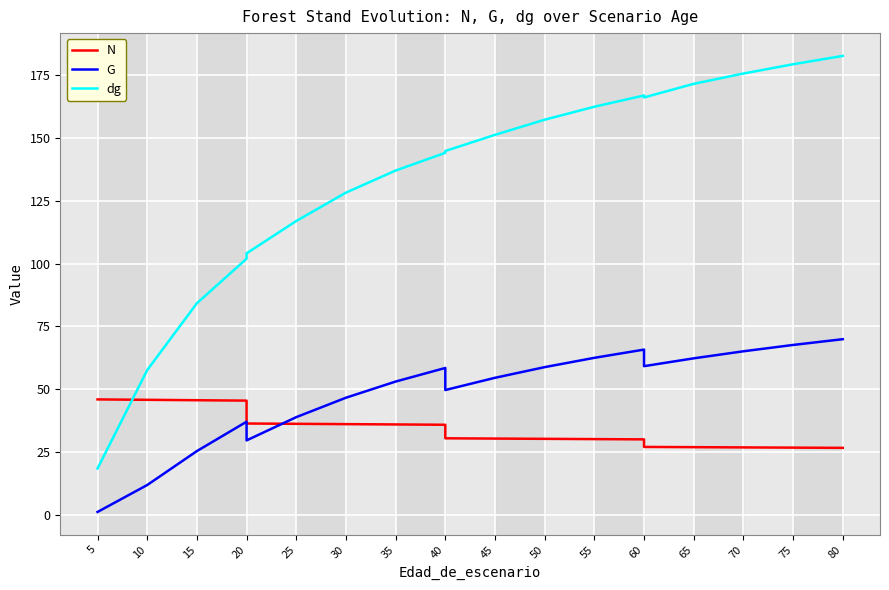

Between 25 and 10, which is larger?

10